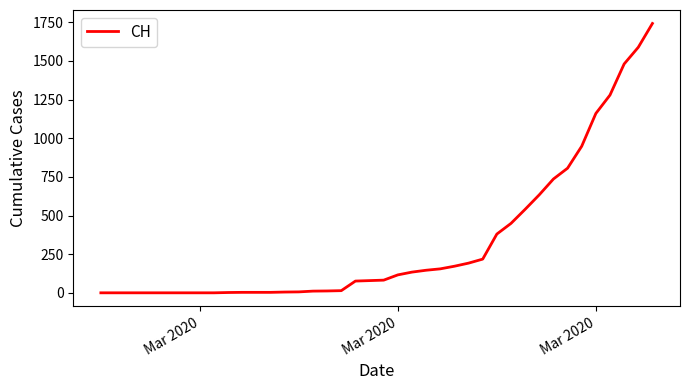

What is the greatest value displayed?

1742